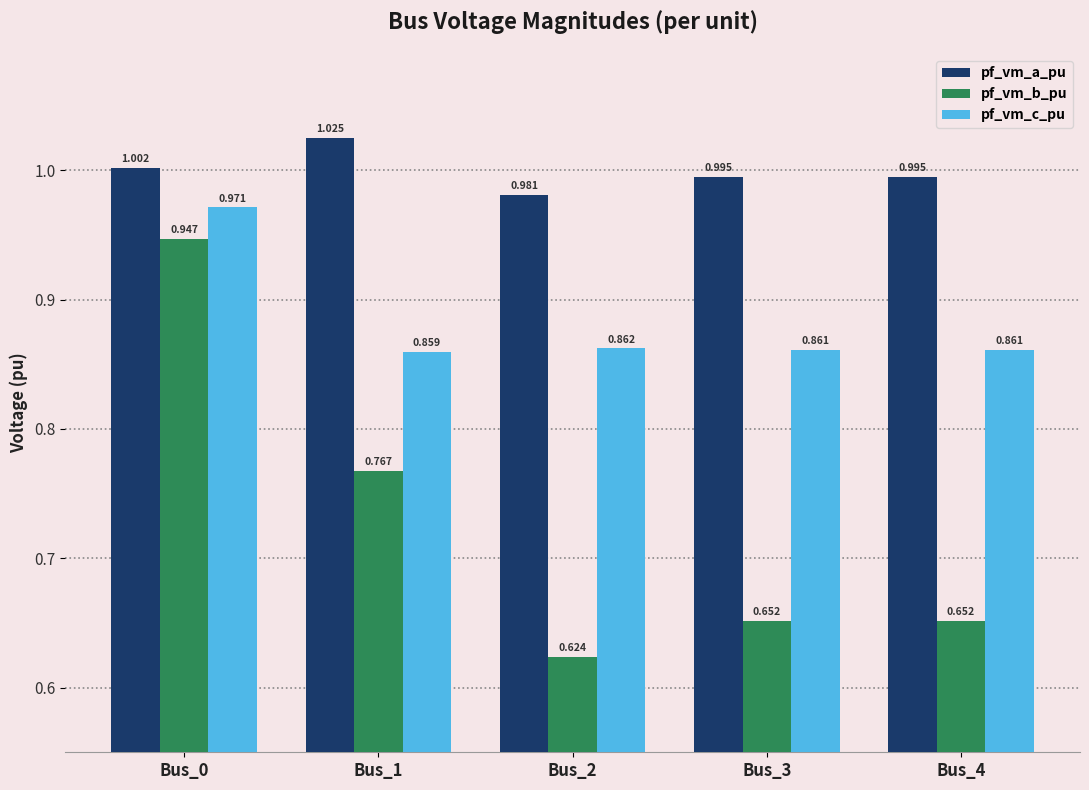

Which category has the highest value in the pf_vm_c_pu series?

Bus_0